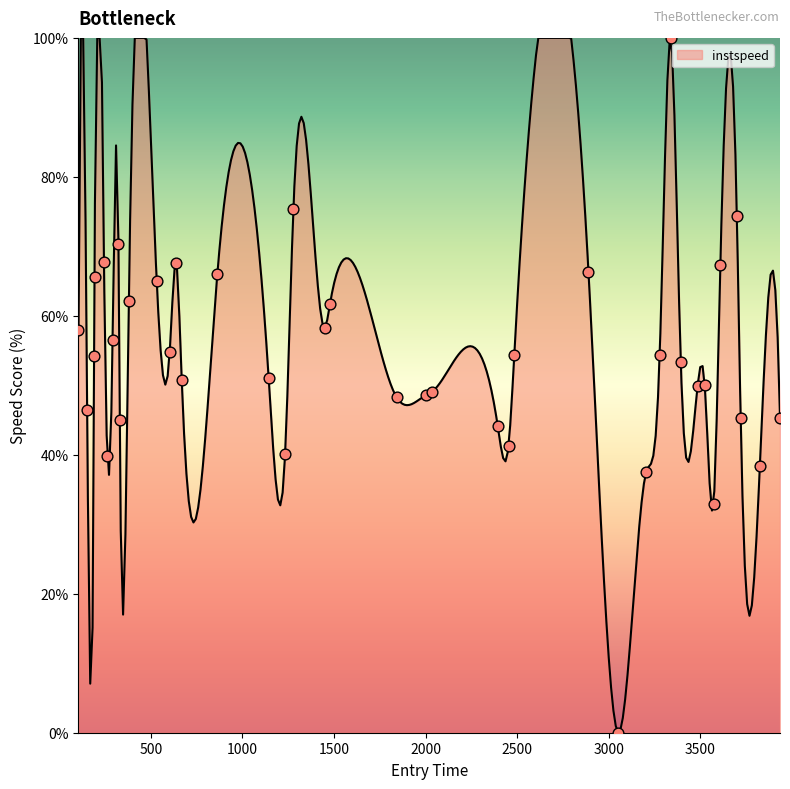

Which has a higher value, 291.703753360061 or 668.8073687220765?

291.703753360061